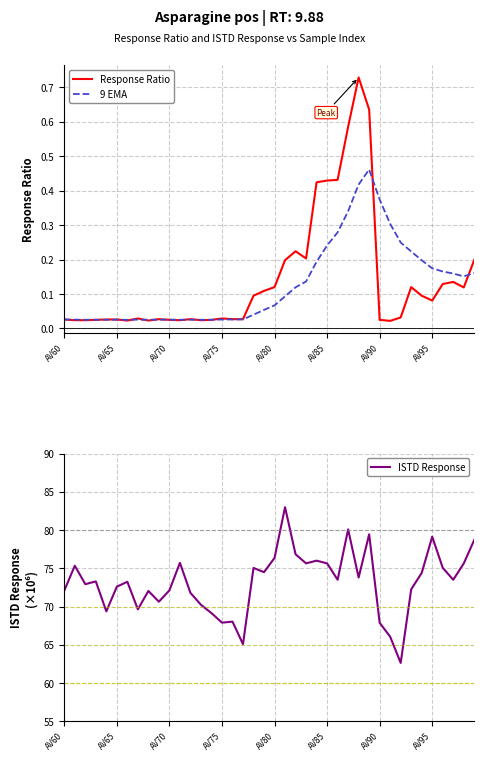

List the series in order of their peak value, lowest first.

9 EMA, Response Ratio, ISTD Response